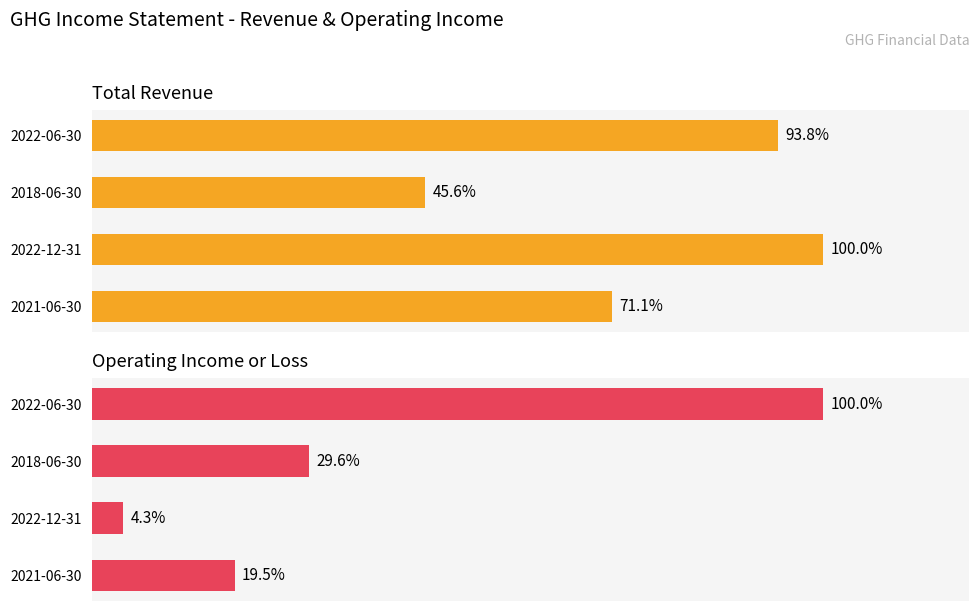

What is the sum of the Operating Income or Loss values at 2022-06-30 and 2022-12-31?

104.3